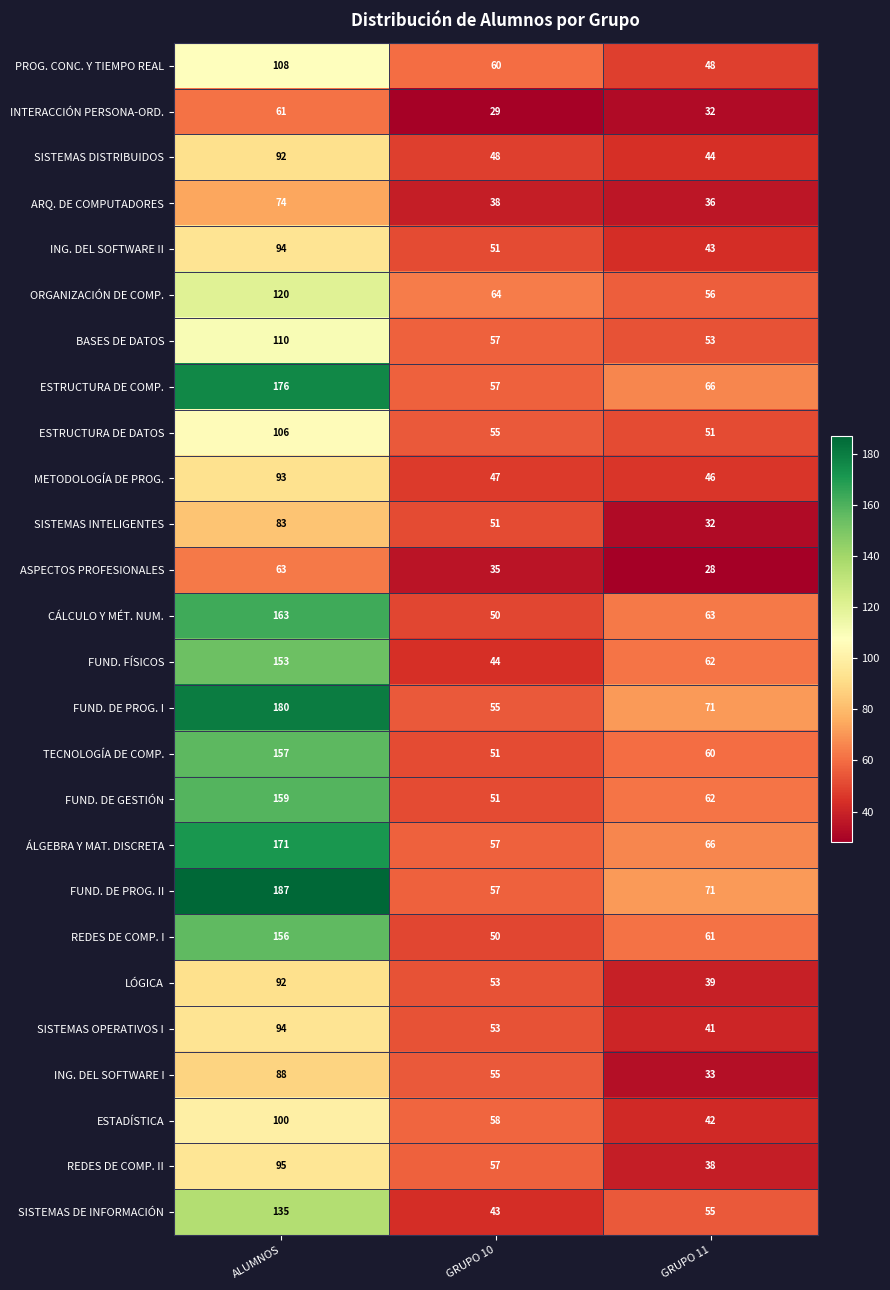

What is the highest value of the ÁLGEBRA Y MAT. DISCRETA series?

171